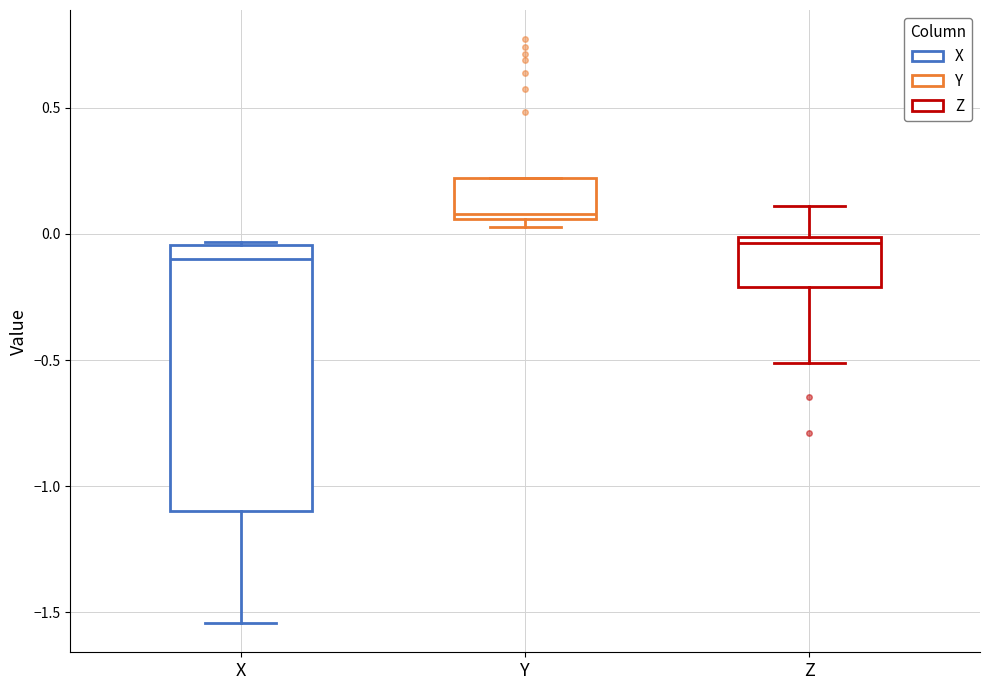

Reading left to right, read every box against the y-axis: the position of its median line, the range the box covers, and the ends of its whiskers. The values are not printed on the chart, so give them approximately, as read against the axis.

X: median -0.10, box -1.10 to -0.05, whiskers -1.55 to -0.05
Y: median 0.10, box 0.05 to 0.20, whiskers 0.05 (just below the box's lower edge) to 0.20
Z: median -0.05, box -0.20 to 0.00, whiskers -0.50 to 0.10